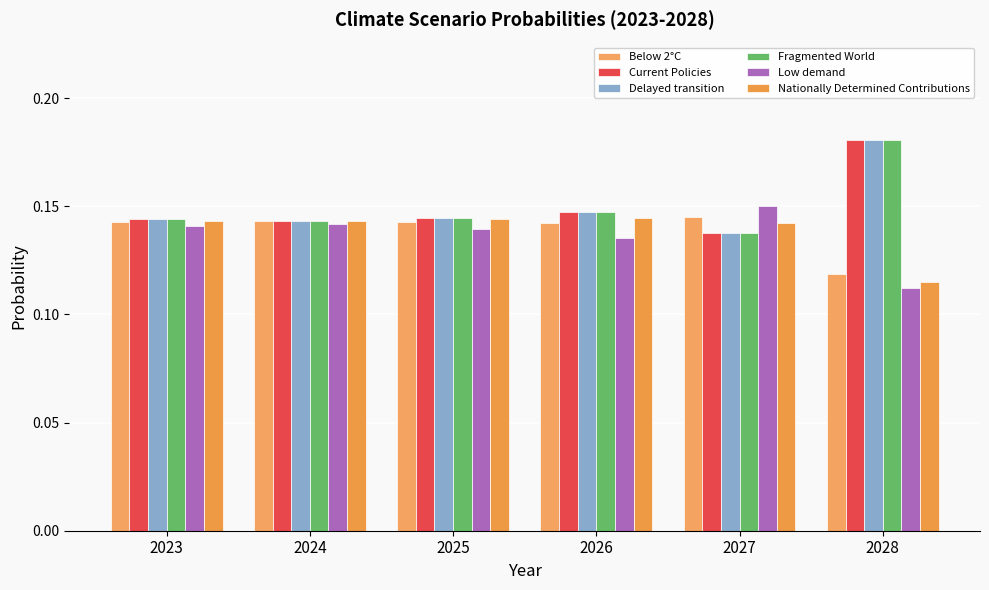

At which label is Low demand closest to 0?

2028